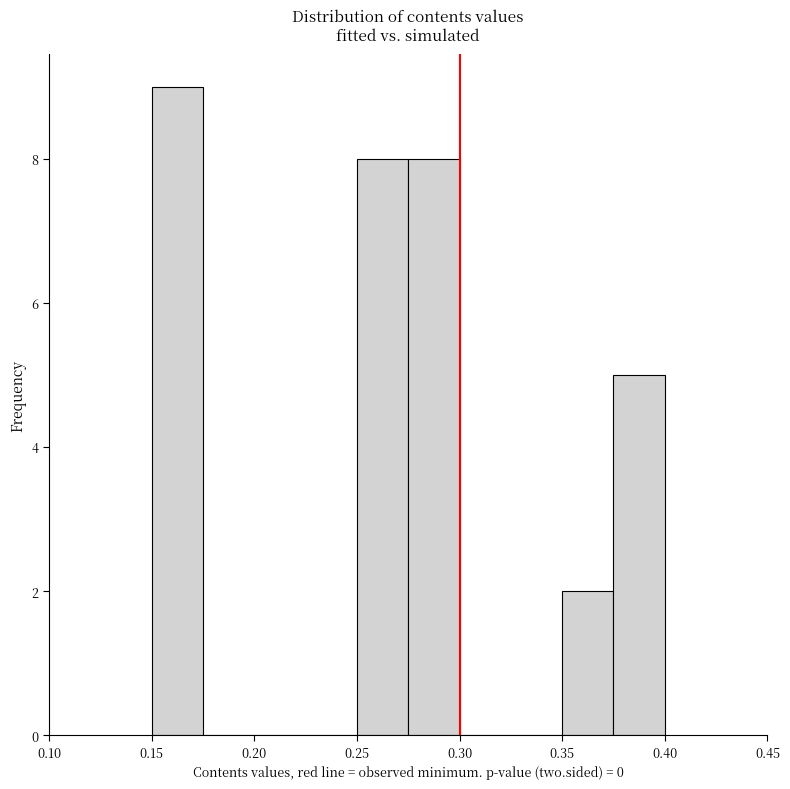

Reading left to right, transcribe this chart: for each bar, give the range it covers on the x-axis and its height. The values are not printed on the chart, so give them approximately, as read against the axis.

0.150 to 0.175: 9
0.175 to 0.200: 0
0.200 to 0.225: 0
0.225 to 0.250: 0
0.250 to 0.275: 8
0.275 to 0.300: 8
0.300 to 0.325: 0
0.325 to 0.350: 0
0.350 to 0.375: 2
0.375 to 0.400: 5